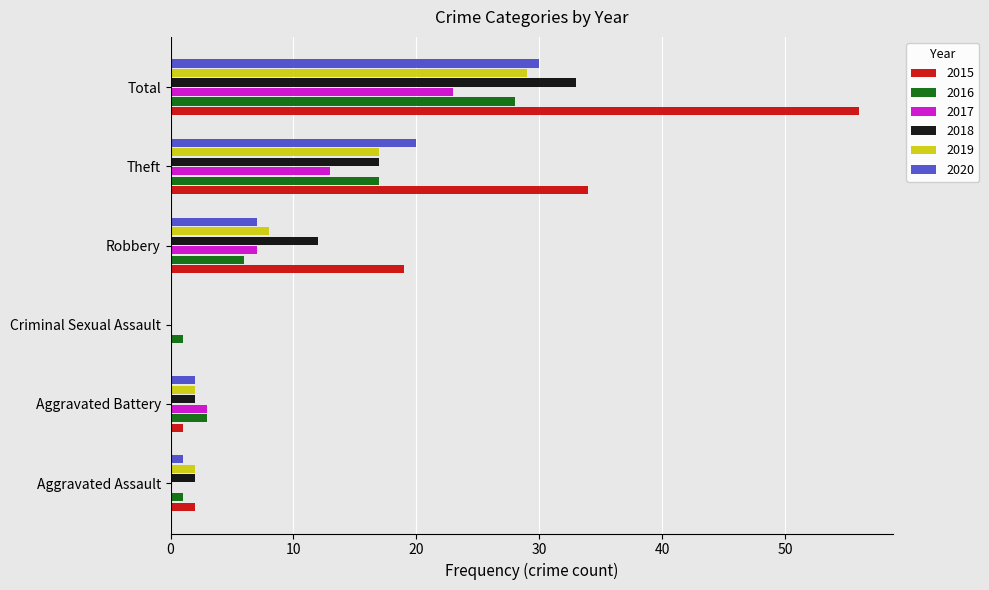

What is the maximum value for 2018?

33